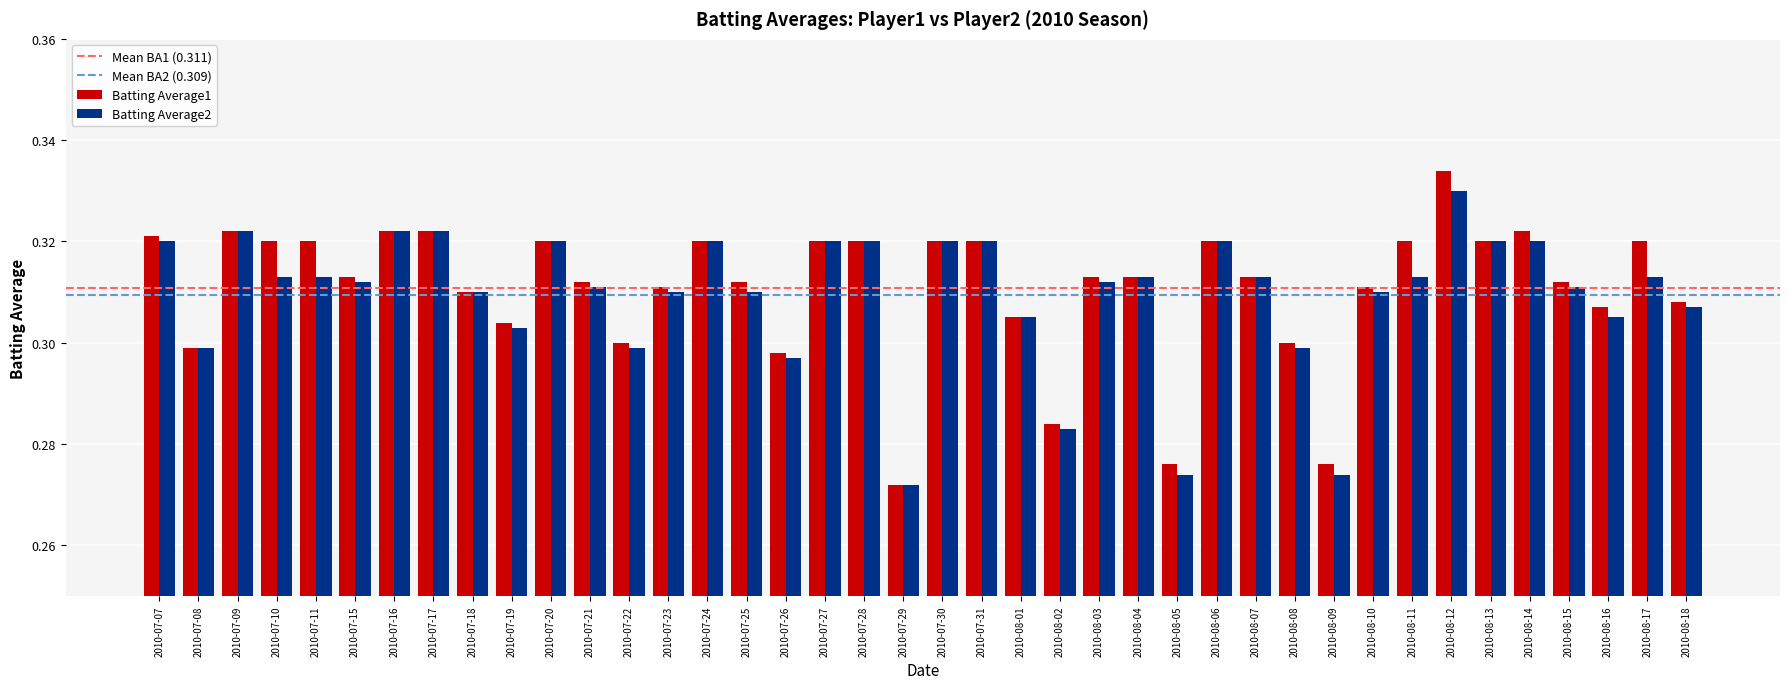

What is the sum of the Batting Average1 values at 2010-08-03 and 2010-08-13?

0.6